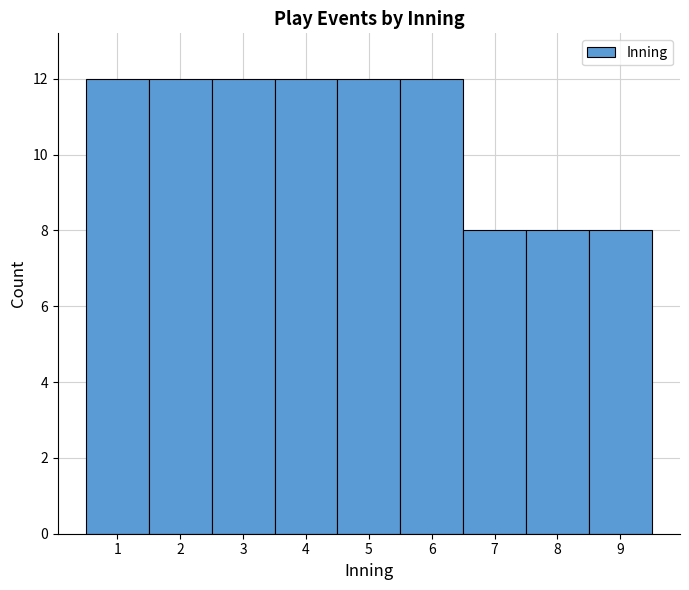

Reading left to right, list every bar in this chart as the range it spans on the x-axis followed by its height. The values are not printed on the chart, so give them approximately, as read against the axis.

0.5 to 1.5: 12
1.5 to 2.5: 12
2.5 to 3.5: 12
3.5 to 4.5: 12
4.5 to 5.5: 12
5.5 to 6.5: 12
6.5 to 7.5: 8
7.5 to 8.5: 8
8.5 to 9.5: 8